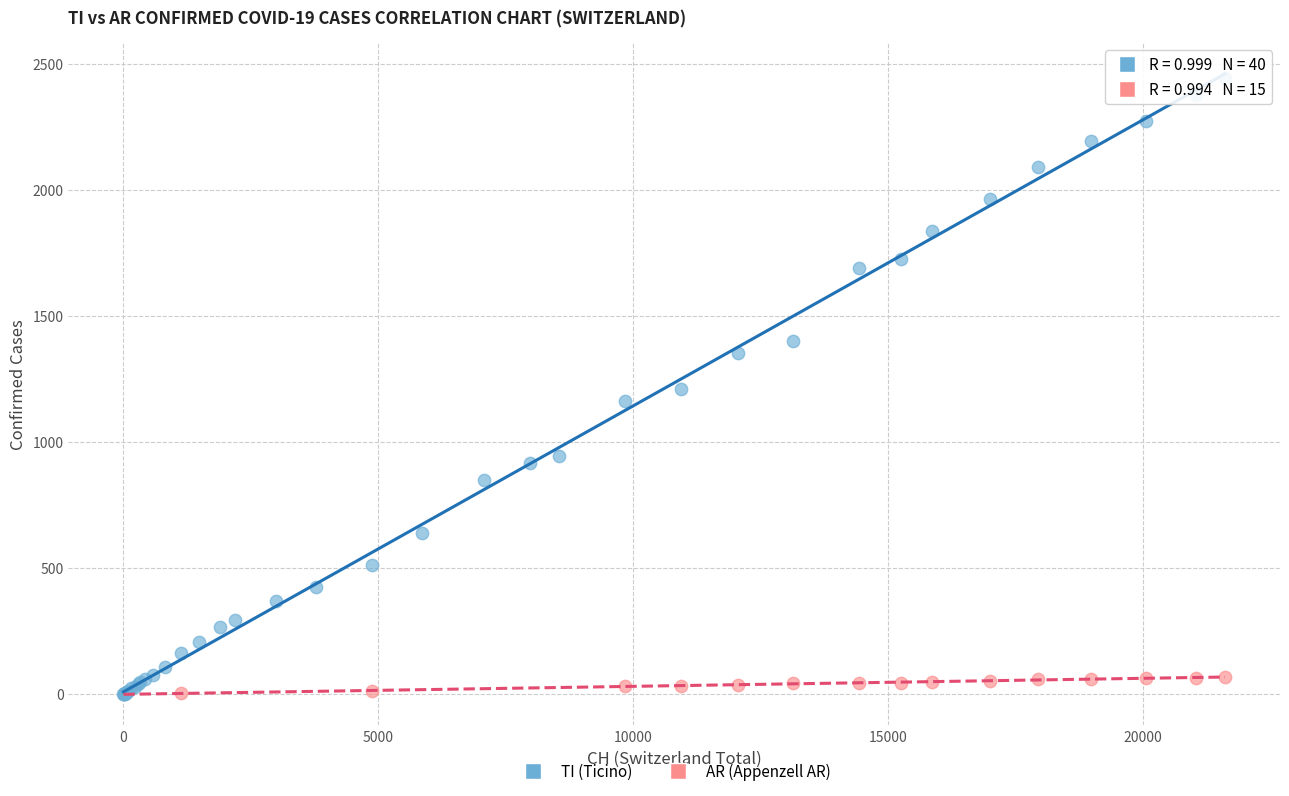

Which series has the largest Y range (max minus min)?

TI (Ticino)